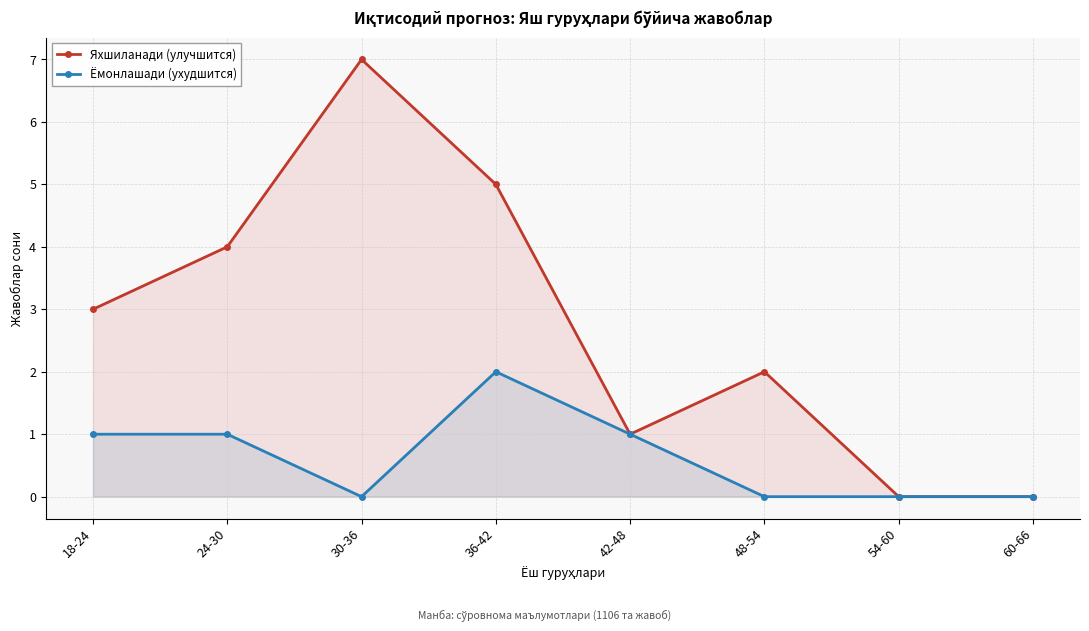

How many lines are shown in the chart?

2